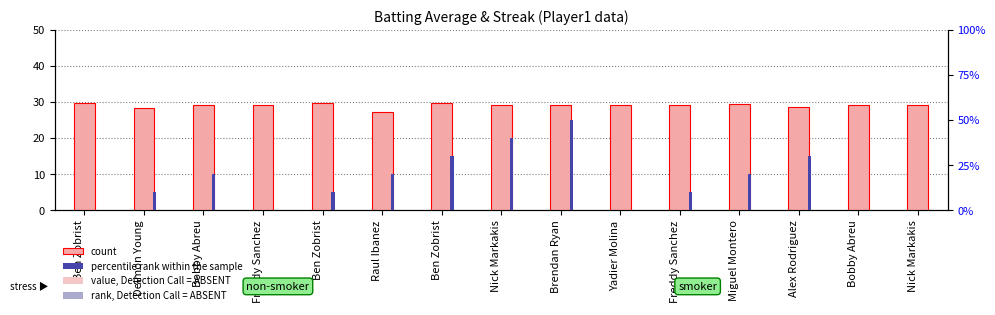

At how many categories does at least one series exceed 47?

1